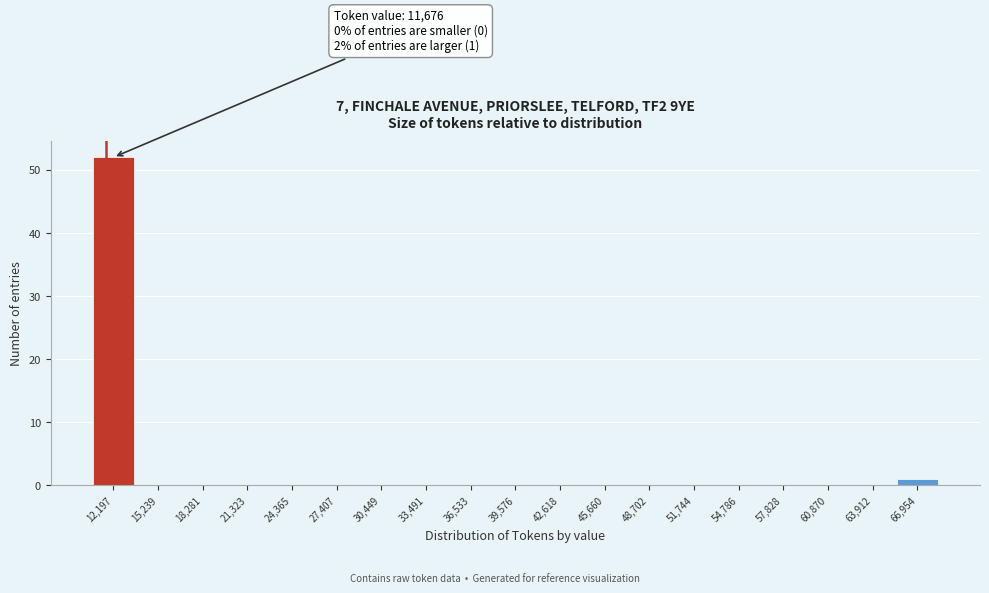

Which range on the x-axis has the tallest bar?

10500 to 13500